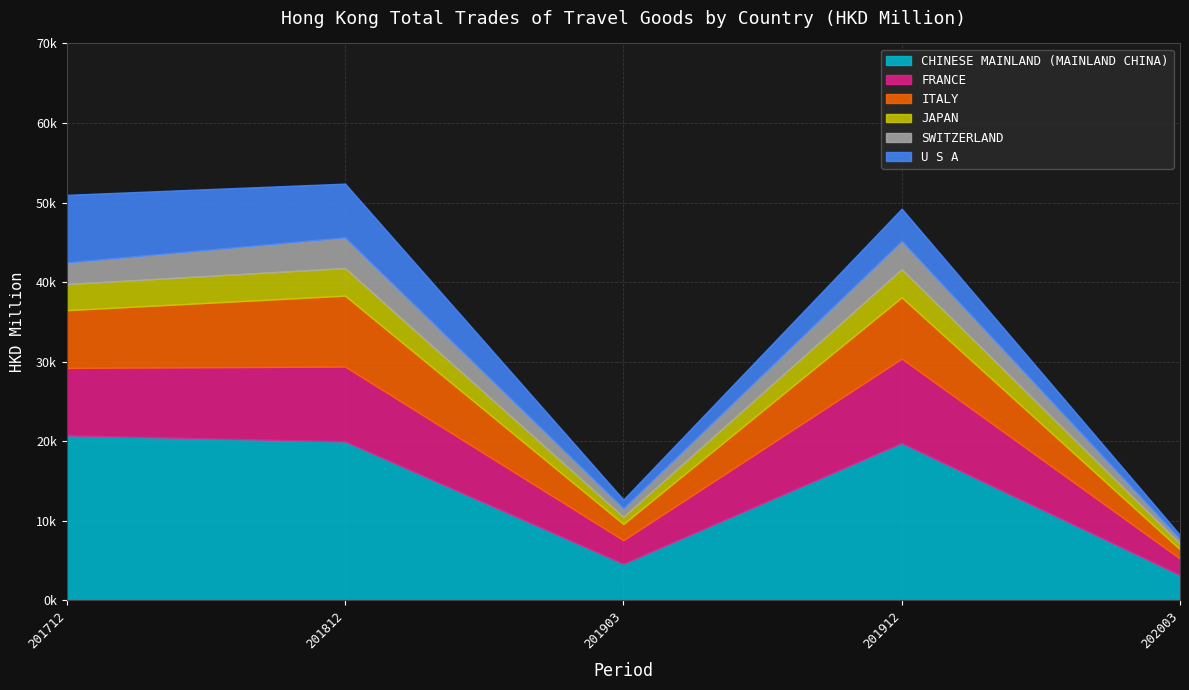

The value of U S A at 201812 is 6760.0. True or false?

True